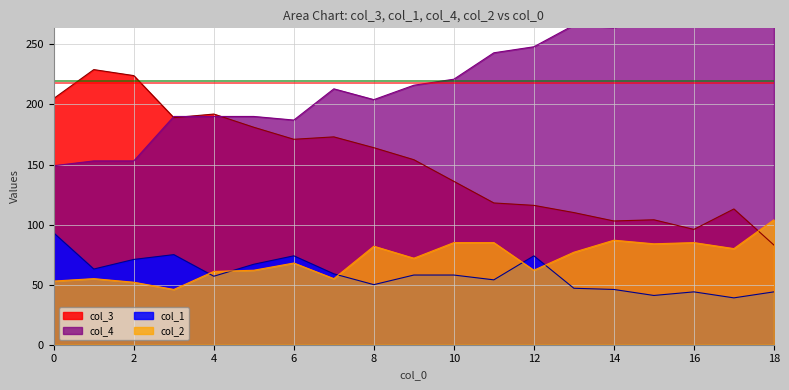

At how many categories does at least one series exceed 141?

19